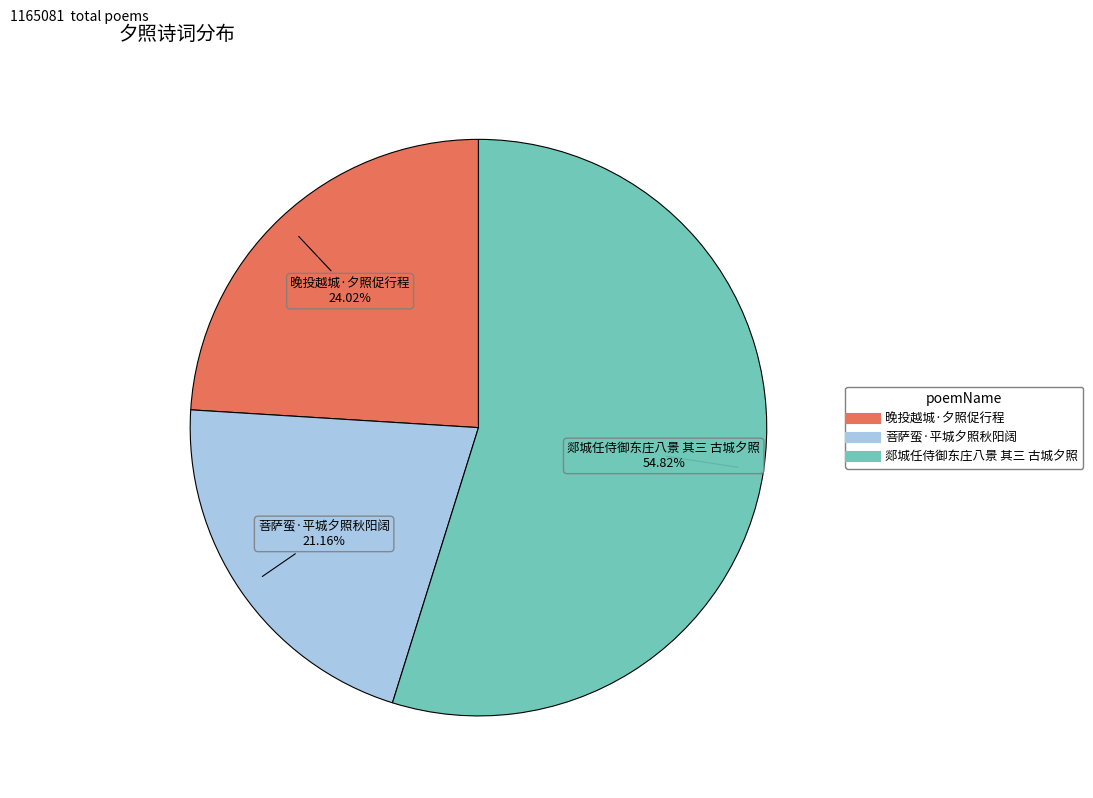

What percentage is the 菩萨蛮·平城夕照秋阳阔 slice, to the nearest percent?

21%